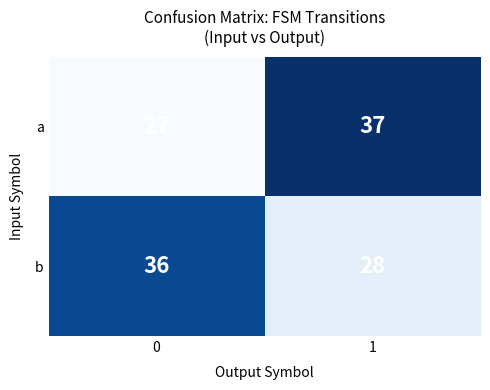

How many categories are shown in the chart?

2